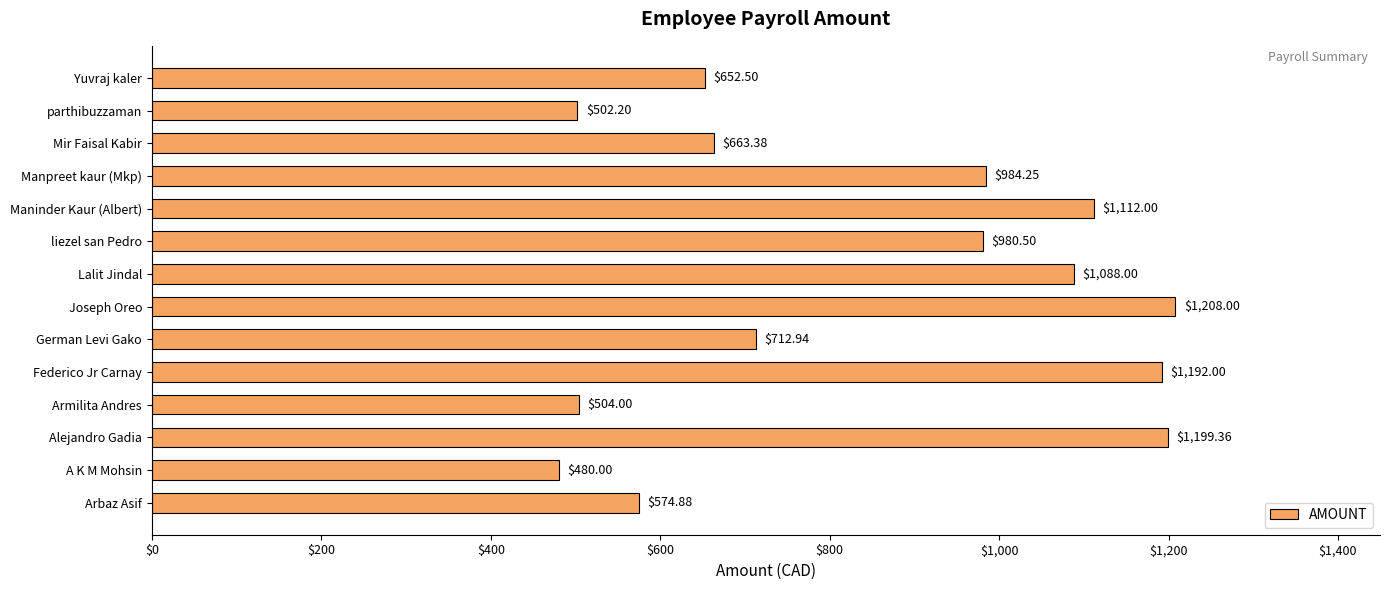

Where is the data nearest to the value 844?

German Levi Gako